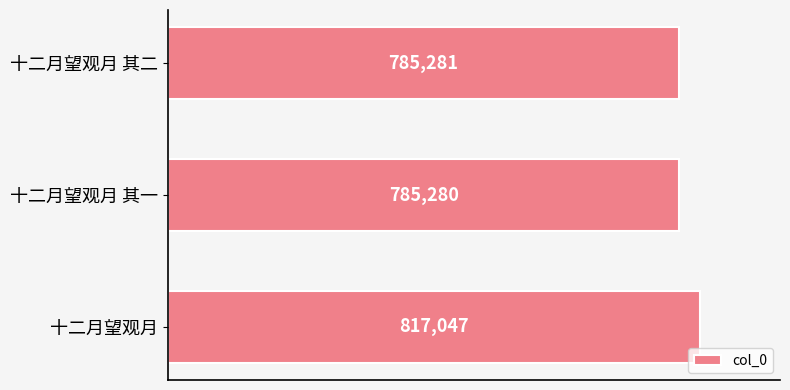

At which category does the chart reach its minimum across all series?

十二月望观月 其一